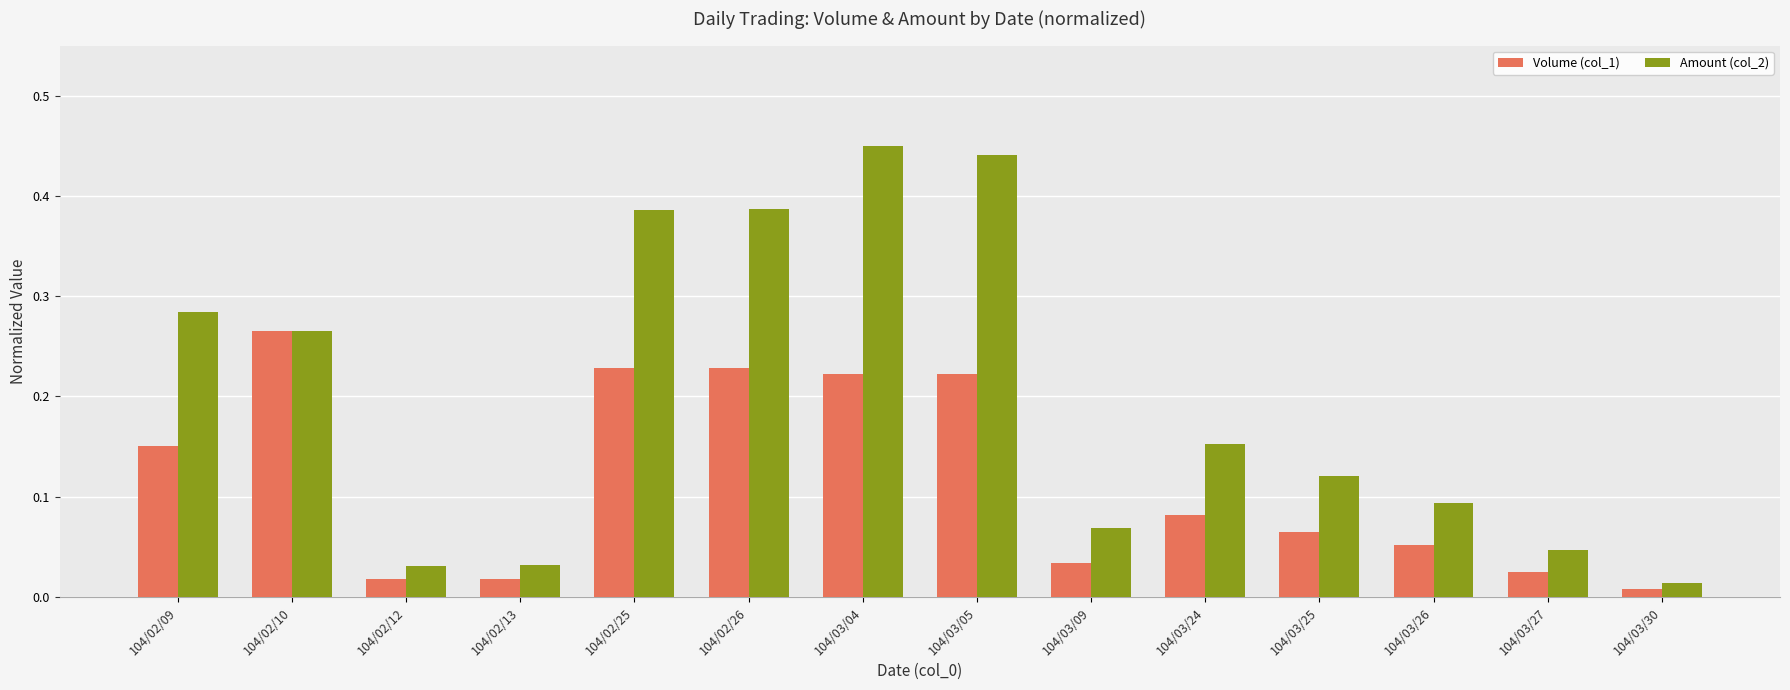

Is it true that Volume (col_1) equals 0.4 at 104/03/05?

False